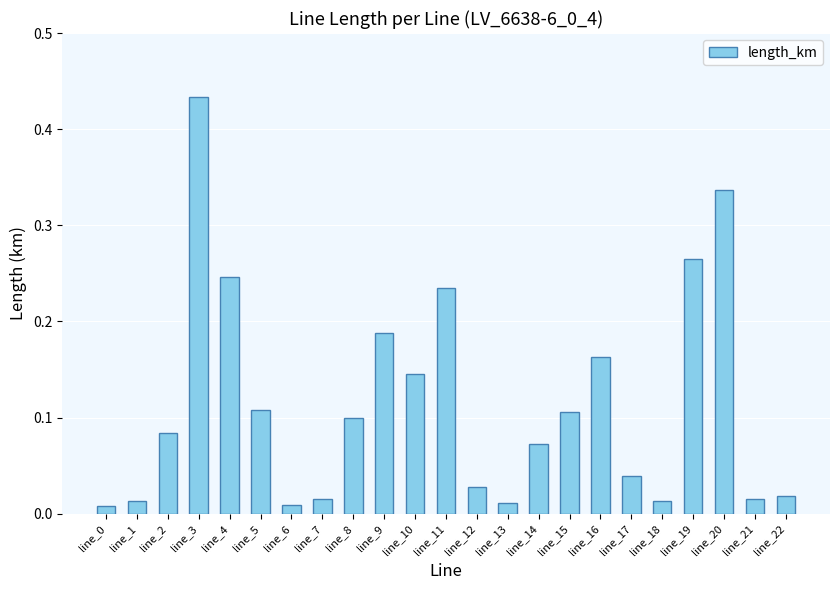

Which has a higher value, line_18 or line_20?

line_20